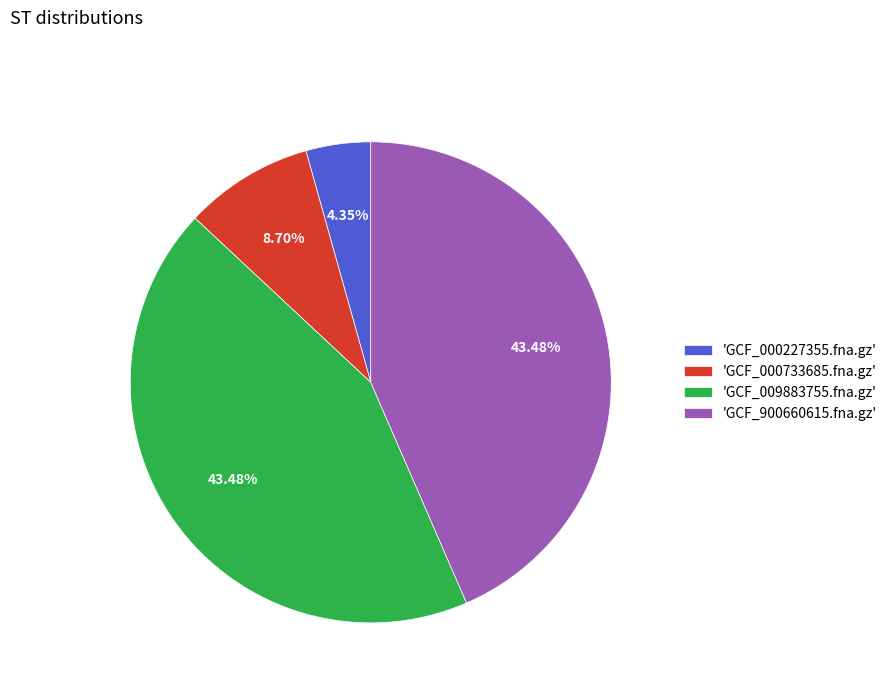

Do 'GCF_000733685.fna.gz' and 'GCF_009883755.fna.gz' together represent more than half of the pie?

Yes